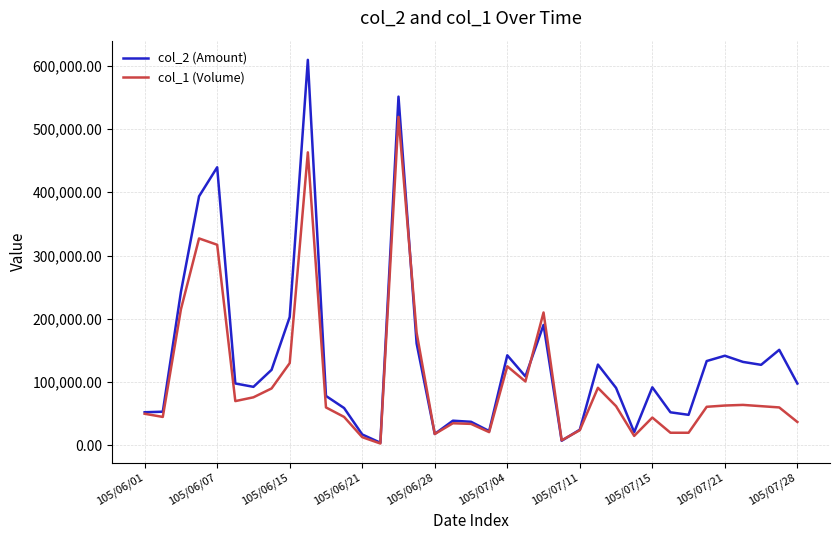

What is the maximum value shown in the chart?

609140